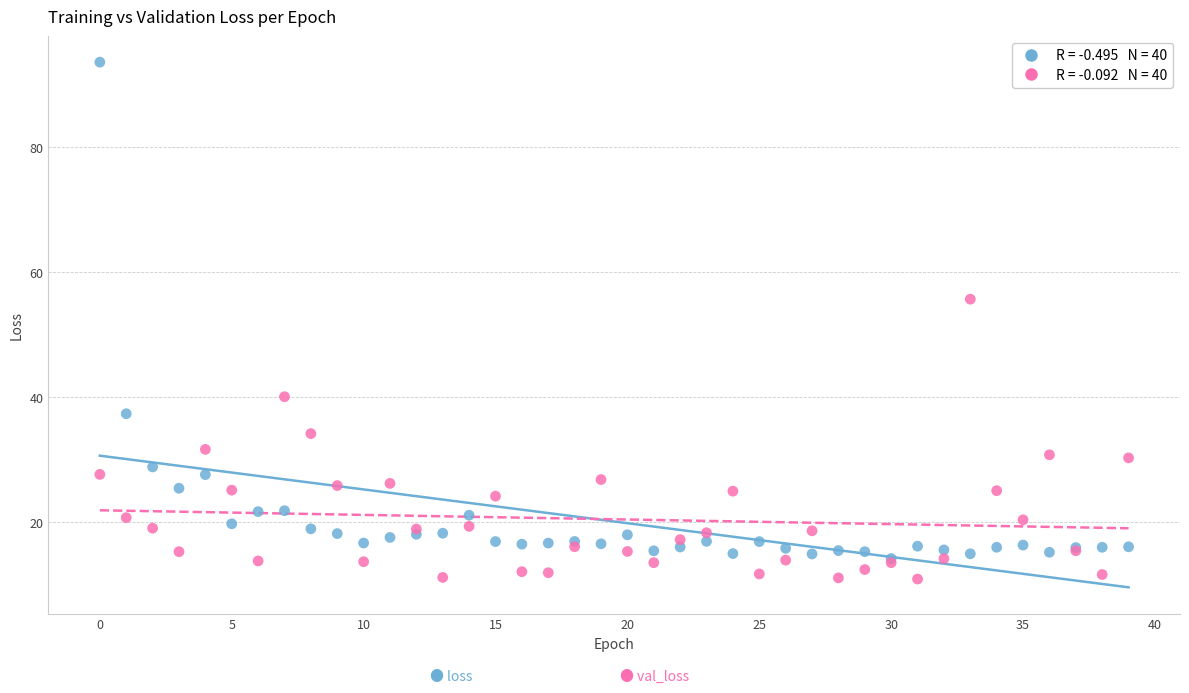

Across all series, what Y value is closest to 52?

55.7